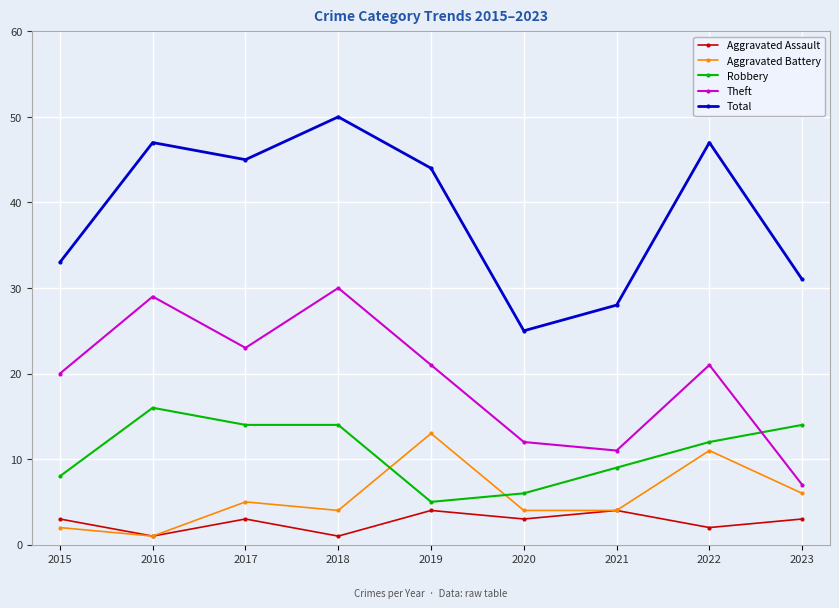

What are all the series names shown in the legend?

Aggravated Assault, Aggravated Battery, Robbery, Theft, Total